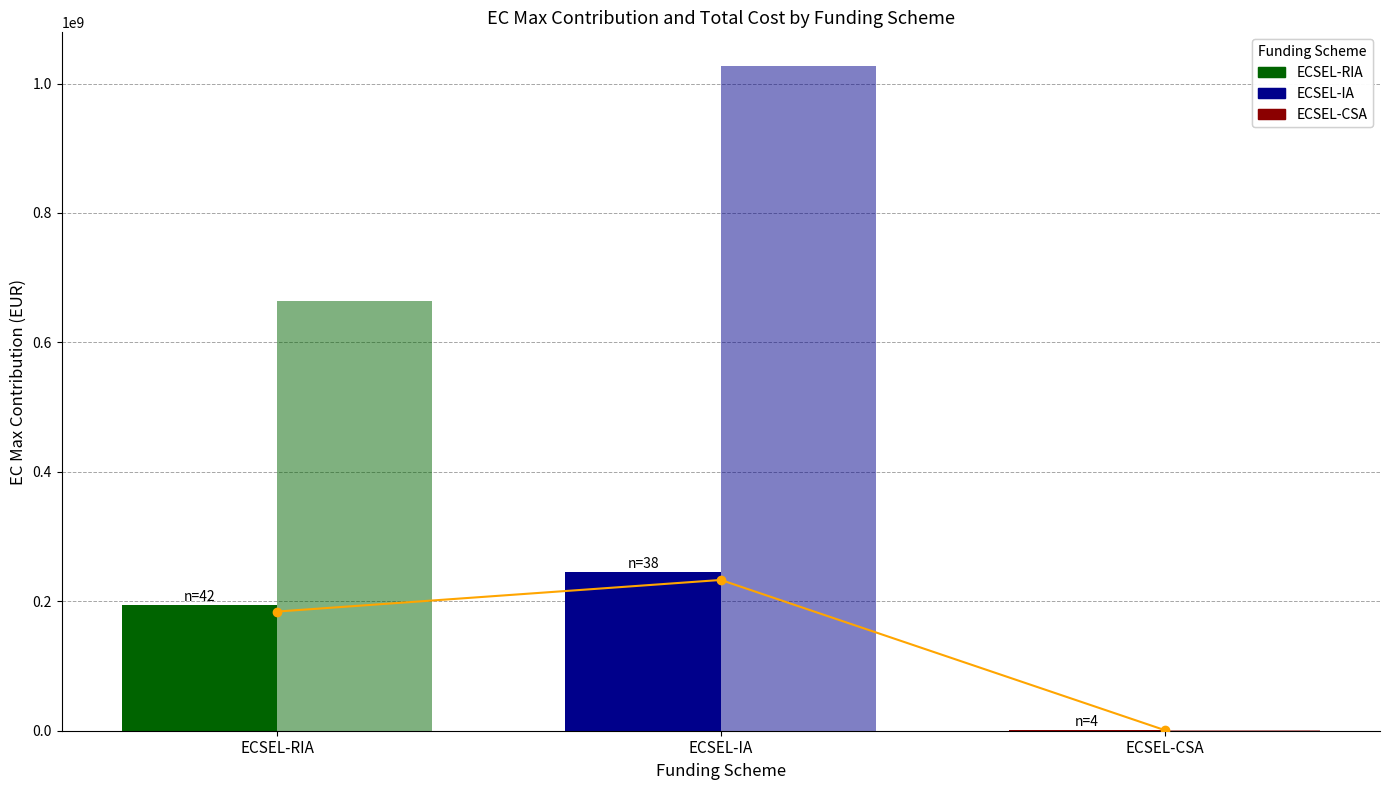

At which label does Total Cost reach its peak?

ECSEL-IA